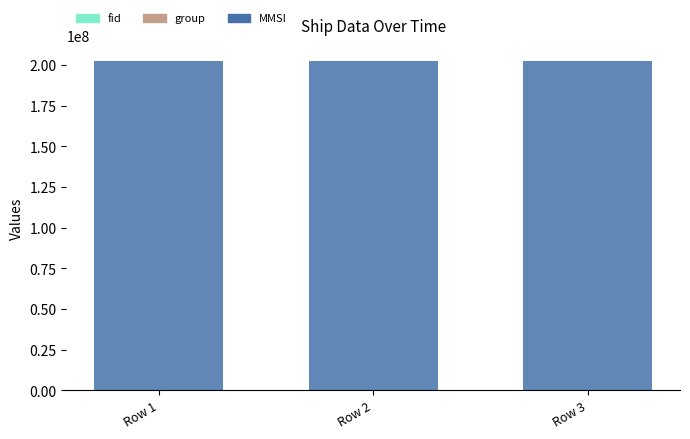

Are the bars horizontal?

No